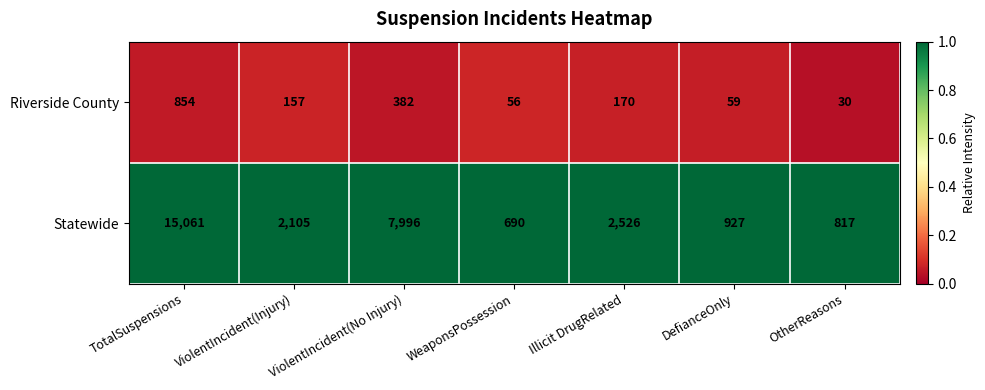

Rank the series at OtherReasons from lowest to highest value.

Riverside County, Statewide